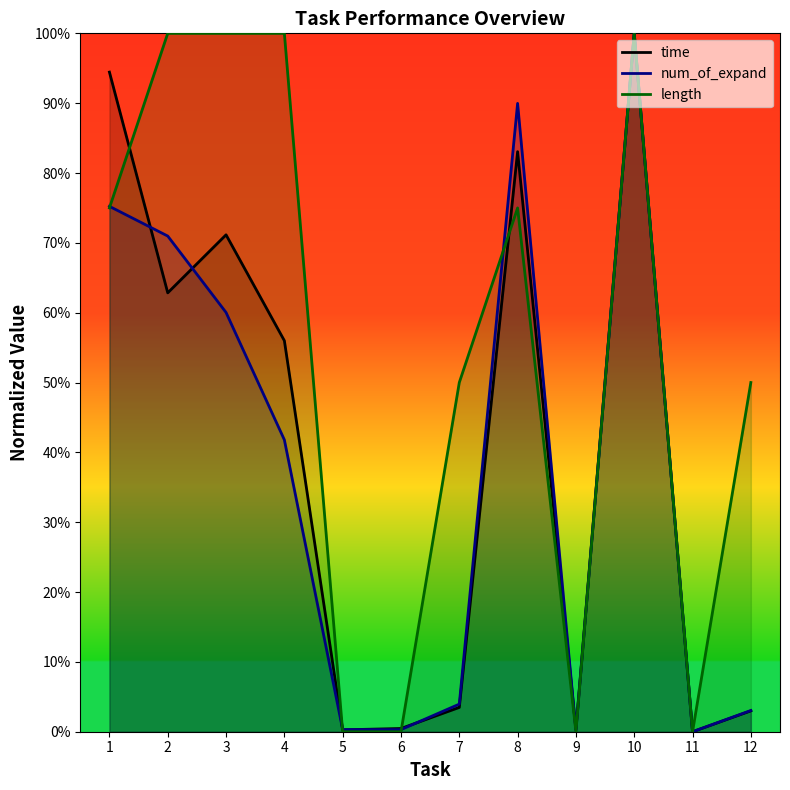

Reading left to right, transcribe all the data shown in this chart.

time: 0.9	0.6	0.7	0.6	0.0	0.0	0.0	0.8	0.0	1.0	0.0	0.0
num_of_expand: 0.8	0.7	0.6	0.4	0.0	0.0	0.0	0.9	0.0	1.0	0.0	0.0
length: 0.8	1.0	1.0	1.0	0.0	0.0	0.5	0.8	0.0	1.0	0.0	0.5